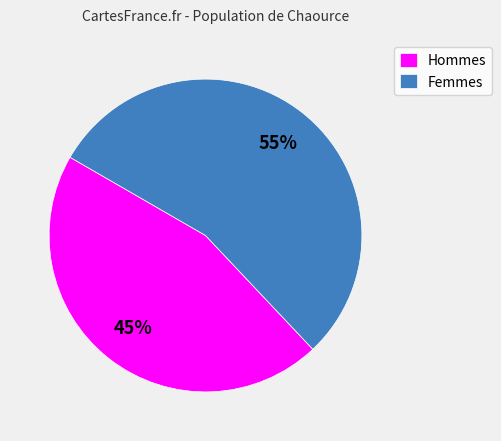

What percentage is the Hommes slice, to the nearest percent?

45%